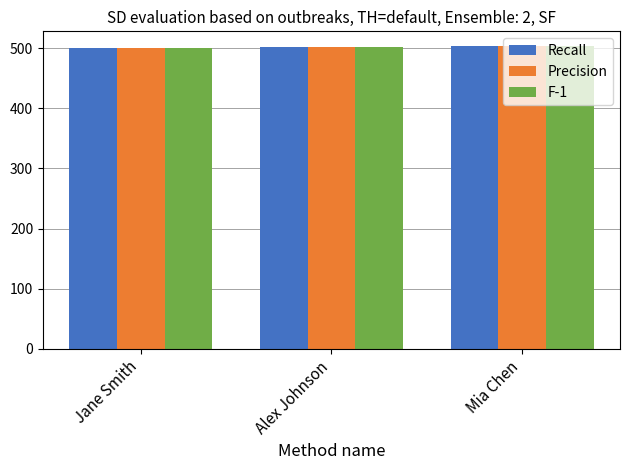

How many categories are shown in the chart?

3